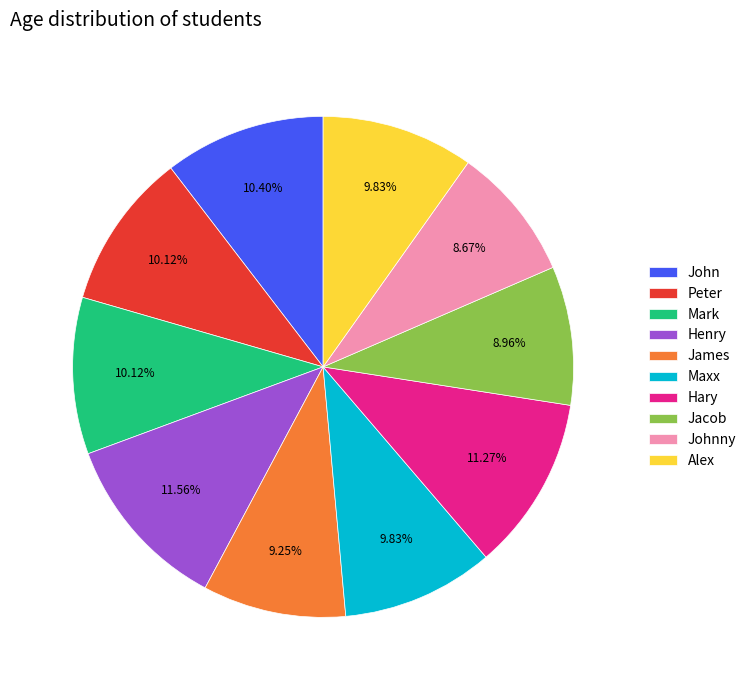

What percentage is the Jacob slice, to the nearest percent?

9%